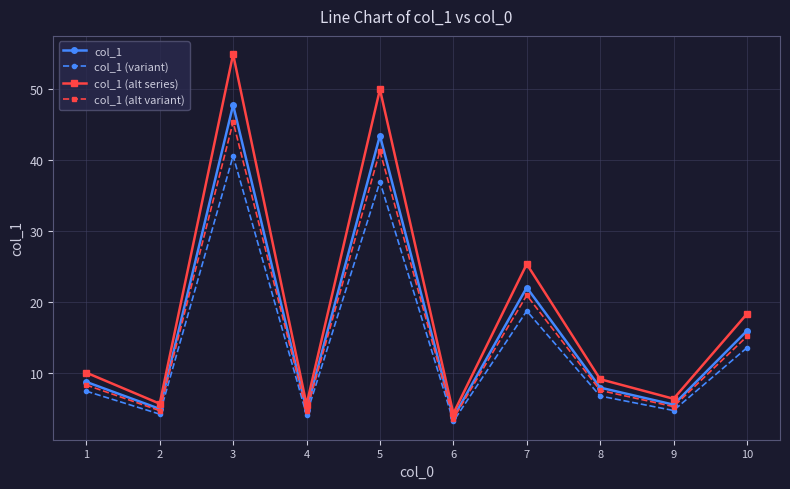

Where is col_1 (variant) nearest to the value 21?

7